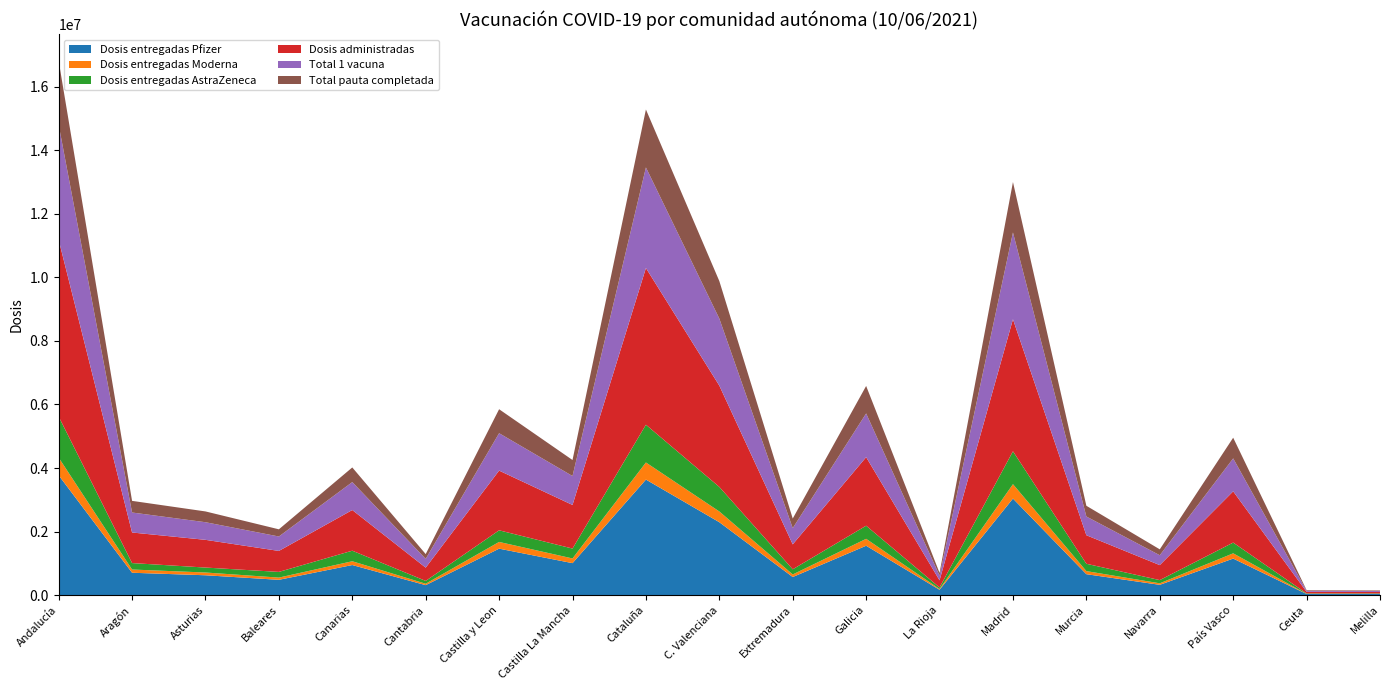

Reading left to right, transcribe all the data shown in this chart.

Dosis entregadas Pfizer: Andalucía=3771000	Aragón=702315	Asturias=623345	Baleares=480060	Canarias=945330	Cantabria=311955	Castilla y Leon=1461045	Castilla La Mancha=1004895	Cataluña=3635810	C. Valenciana=2293390	Extremadura=568115	Galicia=1552705	La Rioja=166205	Madrid=3038415	Murcia=657095	Navarra=322485	País Vasco=1148760	Ceuta=33570	Melilla=33570
Dosis entregadas Moderna: Andalucía=557000	Aragón=101700	Asturias=86800	Baleares=70000	Canarias=118900	Cantabria=44500	Castilla y Leon=211400	Castilla La Mancha=147700	Cataluña=538200	C. Valenciana=338300	Extremadura=80500	Galicia=217800	La Rioja=23700	Madrid=452200	Murcia=96900	Navarra=47400	País Vasco=165000	Ceuta=4400	Melilla=4300
Dosis entregadas AstraZeneca: Andalucía=1293200	Aragón=203200	Asturias=155800	Baleares=178900	Canarias=332500	Cantabria=89000	Castilla y Leon=365900	Castilla La Mancha=311600	Cataluña=1188700	C. Valenciana=772600	Extremadura=162500	Galicia=412900	La Rioja=48700	Madrid=1036100	Murcia=230800	Navarra=101000	País Vasco=338200	Ceuta=13500	Melilla=13500
Dosis administradas: Andalucía=5563560	Aragón=962303	Asturias=872757	Baleares=660154	Canarias=1280205	Cantabria=417411	Castilla y Leon=1879990	Castilla La Mancha=1372137	Cataluña=4933265	C. Valenciana=3188730	Extremadura=785066	Galicia=2157812	La Rioja=224841	Madrid=4156302	Murcia=898580	Navarra=471727	País Vasco=1613015	Ceuta=50164	Melilla=45829
Total 1 vacuna: Andalucía=3622123	Aragón=629460	Asturias=554601	Baleares=454453	Canarias=879768	Cantabria=276376	Castilla y Leon=1177402	Castilla La Mancha=911496	Cataluña=3166638	C. Valenciana=2110908	Extremadura=510710	Galicia=1376334	La Rioja=147388	Madrid=2732997	Murcia=589792	Navarra=310951	País Vasco=1037693	Ceuta=34627	Melilla=30210
Total pauta completada: Andalucía=2015602	Aragón=366367	Asturias=339613	Baleares=226250	Canarias=460740	Cantabria=150622	Castilla y Leon=754646	Castilla La Mancha=503476	Cataluña=1824159	C. Valenciana=1180744	Extremadura=302402	Galicia=865272	La Rioja=86772	Madrid=1586786	Murcia=337621	Navarra=185816	País Vasco=651140	Ceuta=18276	Melilla=16940